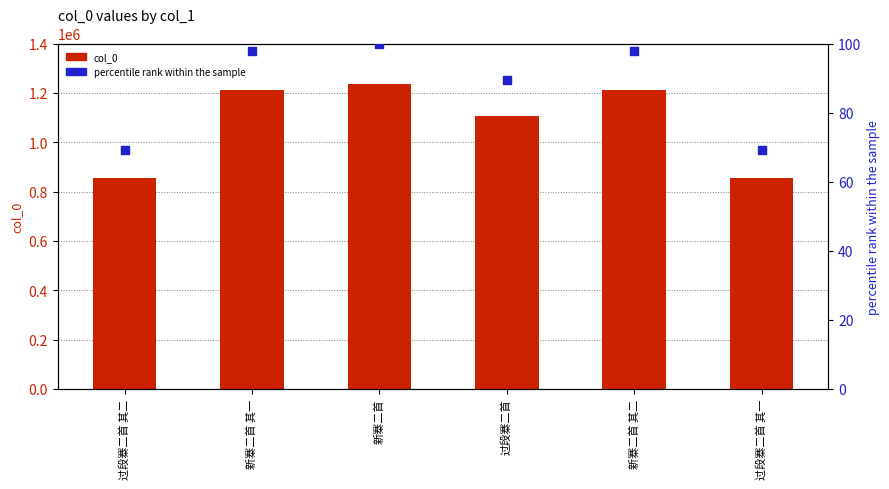

Is the value of percentile rank within the sample at 过段寨二首 greater than the value of col_0 at 过段寨二首 其二?

No